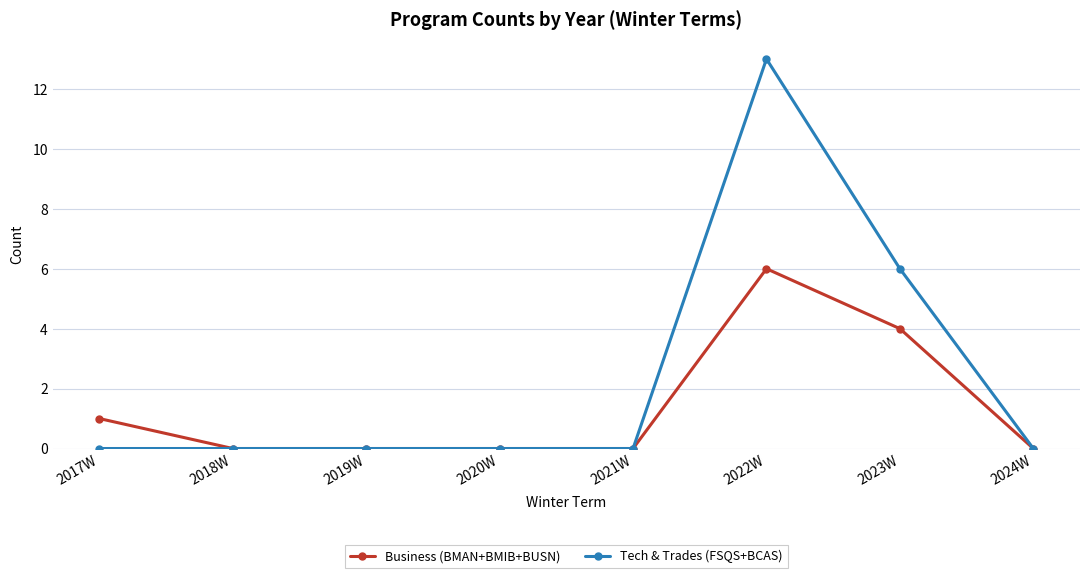

List the series in order of their overall mean, lowest first.

Business (BMAN+BMIB+BUSN), Tech & Trades (FSQS+BCAS)